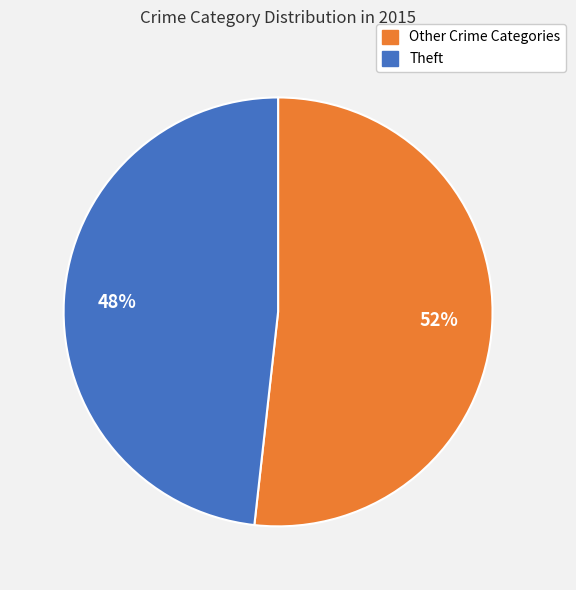

Is the sum of Theft and Other Crime Categories greater than half?

Yes